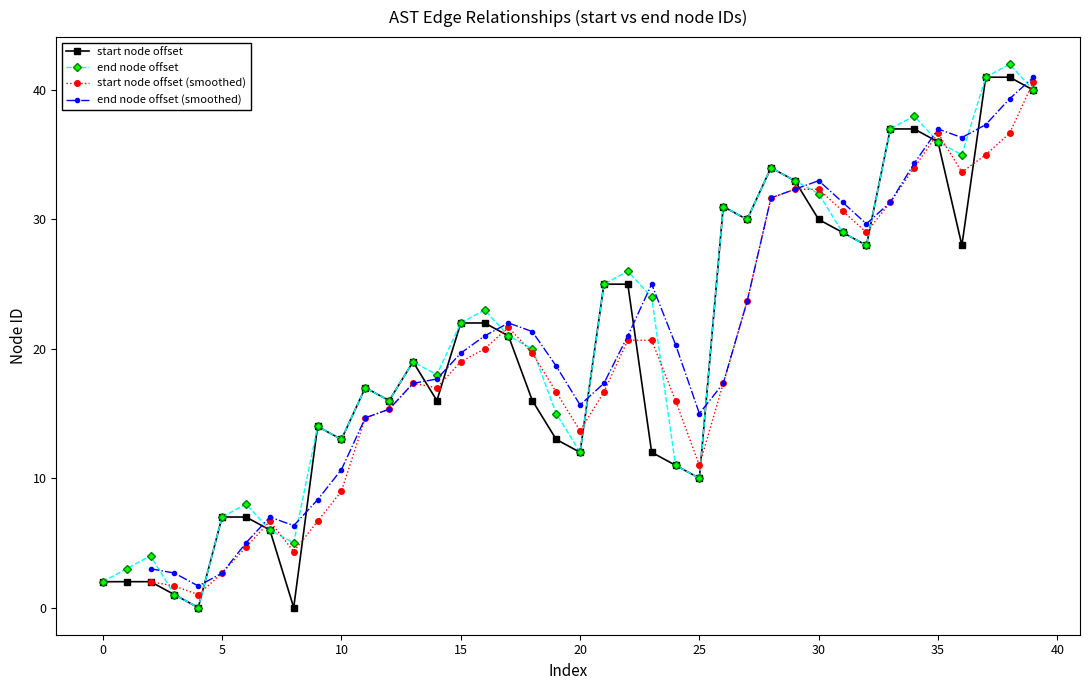

What is the difference between the second highest and second lowest values in the end series?

40